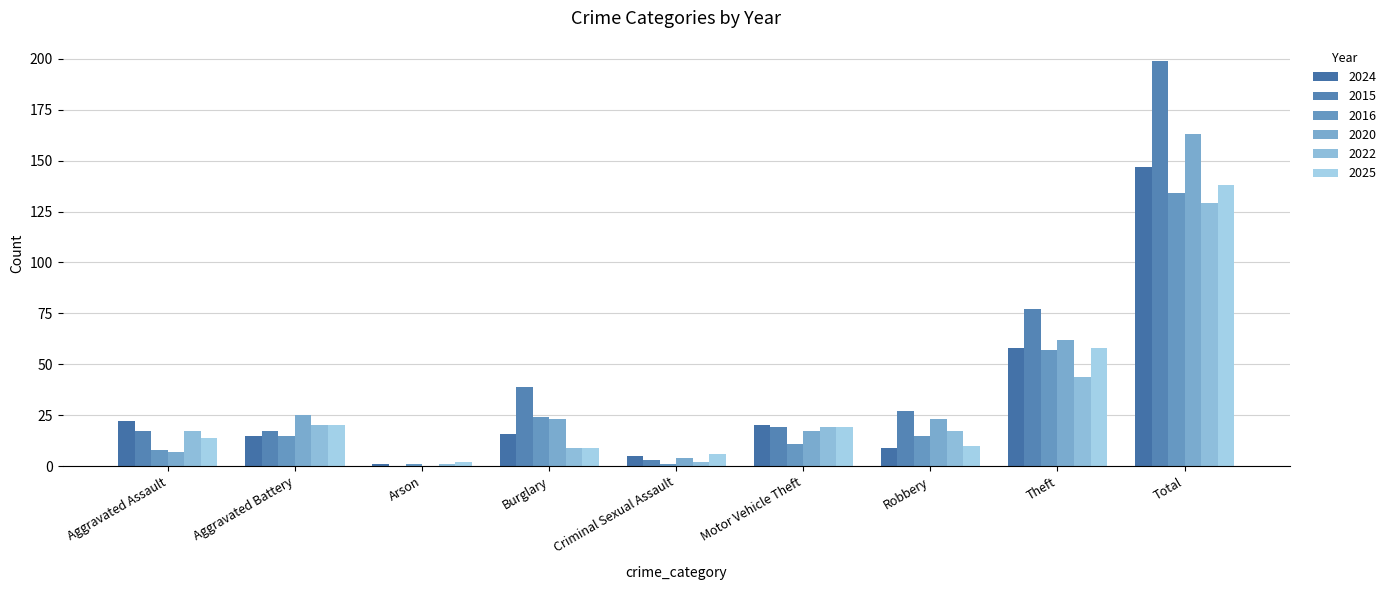

The value of 2025 at Aggravated Battery is 7. True or false?

False